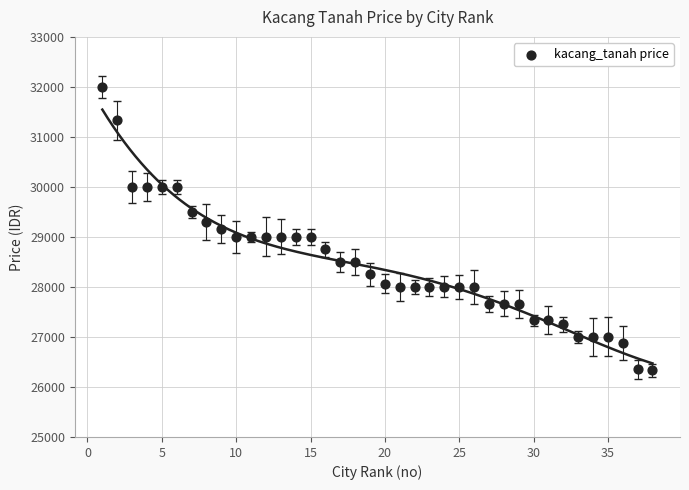

What is the range of Y values (max minus min)?

5667